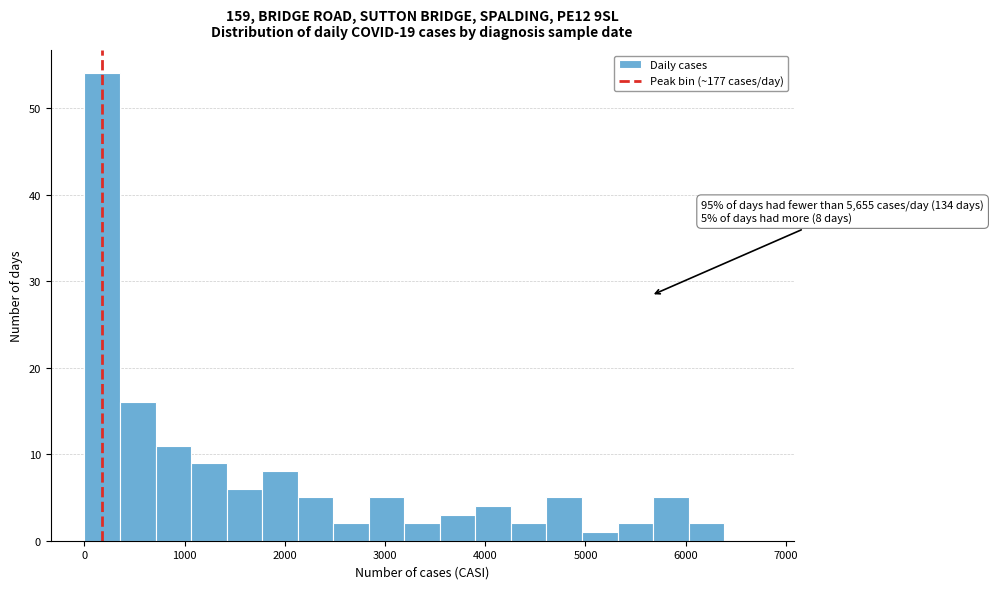

Read against the x-axis, roughly where is the centre of the tallest bar?

200